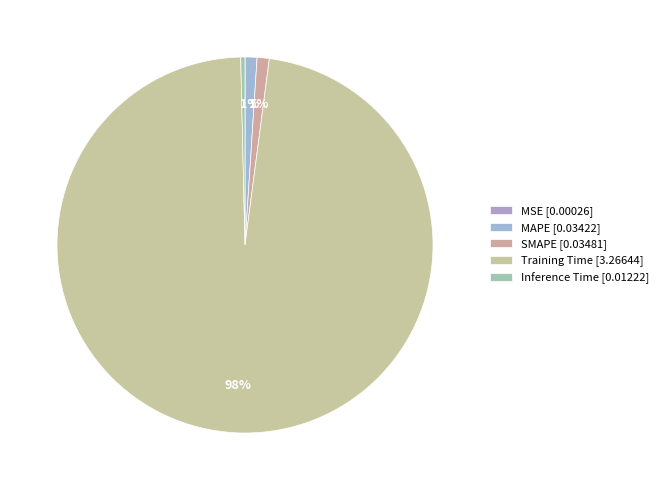

How much of the chart is everything except MSE?

100.0%